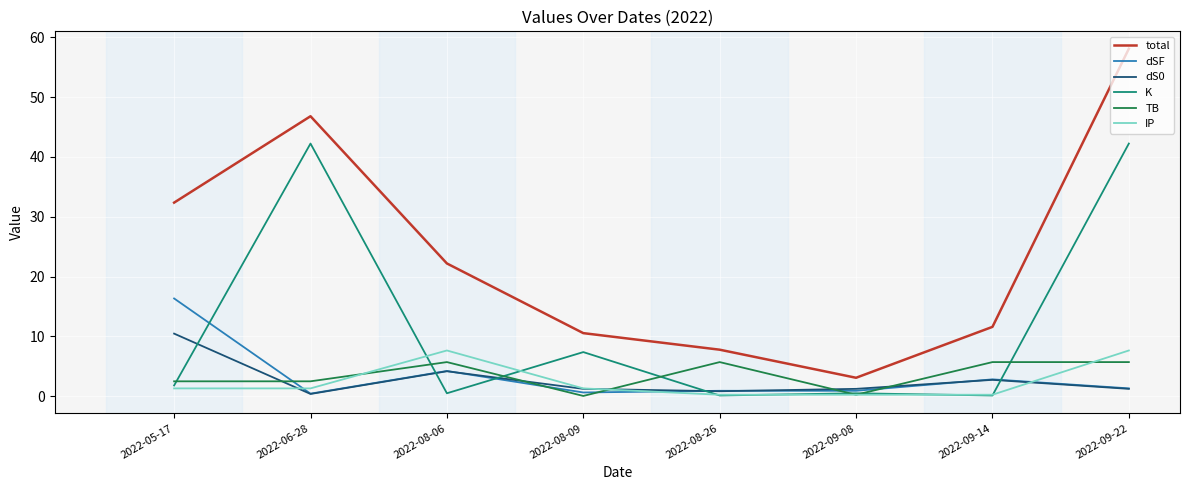

What is the spread (max minus min) of values at 2022-09-08?

2.8